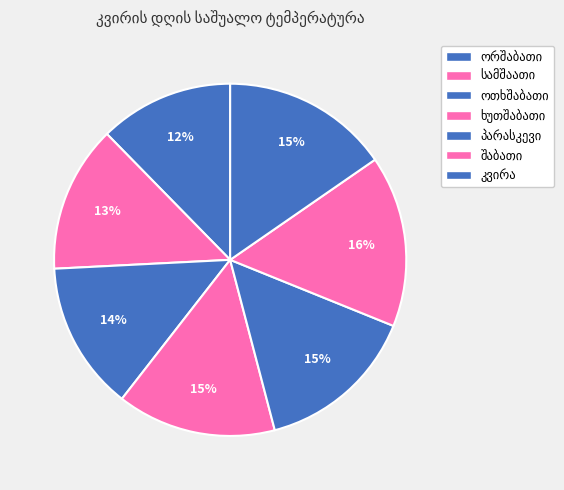

Count the number of slices in the pie.

7